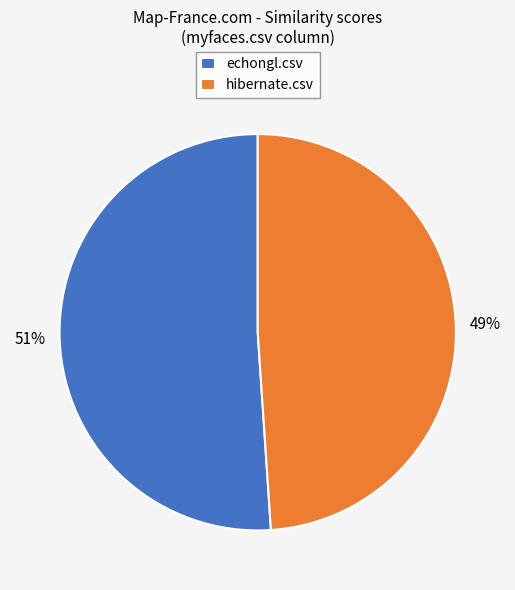

Which slice is the largest?

echongl.csv